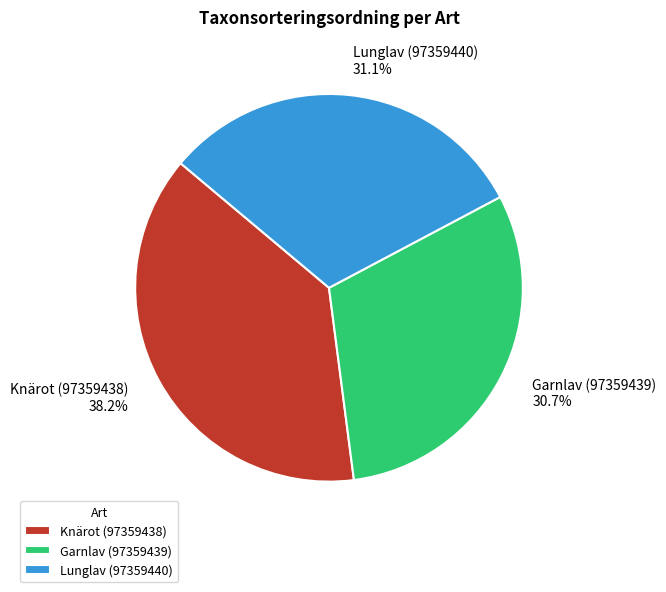

What is the ratio of the value at Garnlav (97359439) to the value at Knärot (97359438)?

0.8